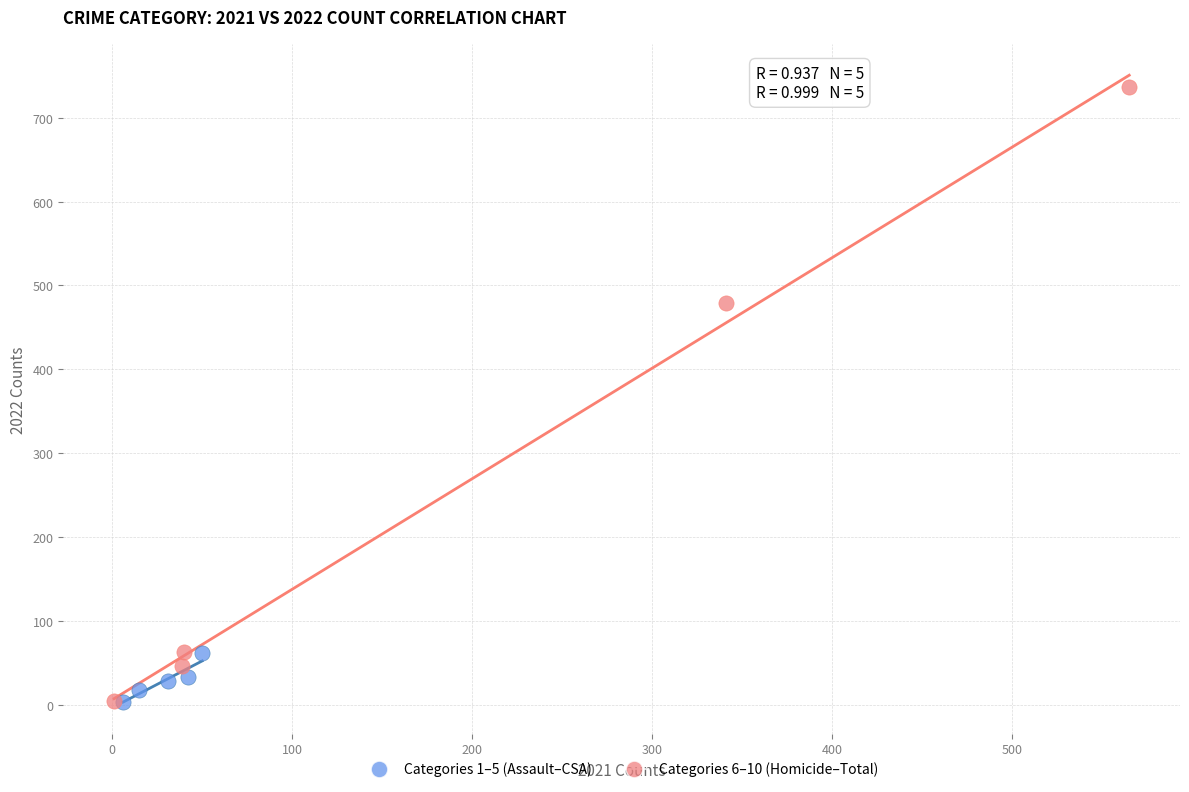

Which series has the largest Y range (max minus min)?

Categories 6–10 (Homicide–Total)